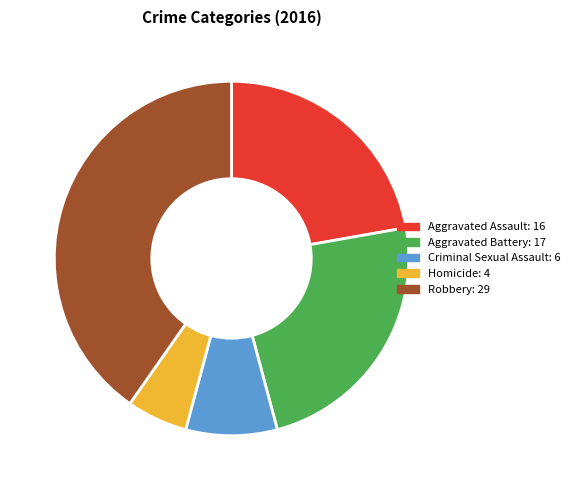

Does Aggravated Battery represent more than half of the total?

No